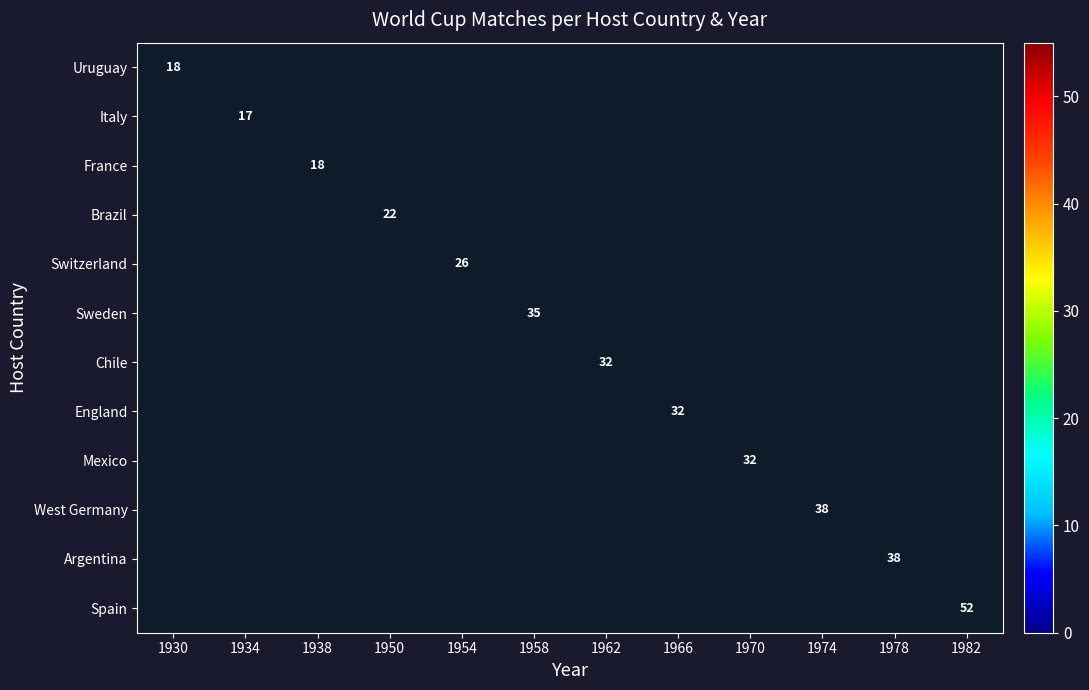

The Mexico series shows 32 at 1970. True or false?

True